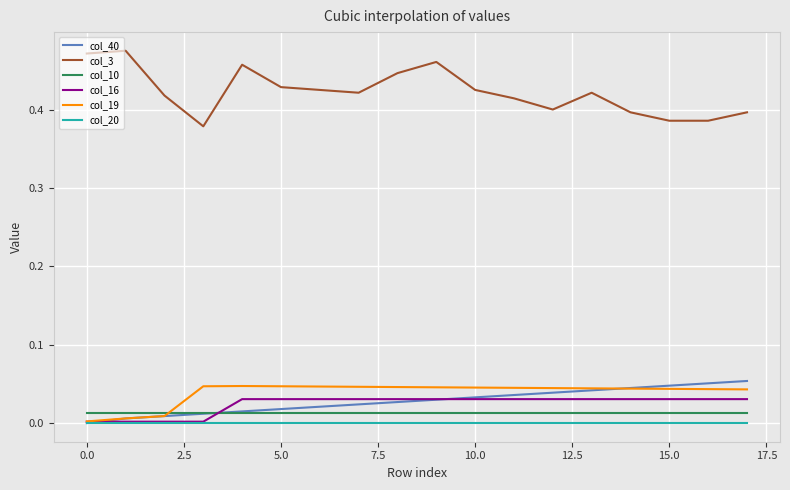

Which series has the largest range (max minus min)?

col_3